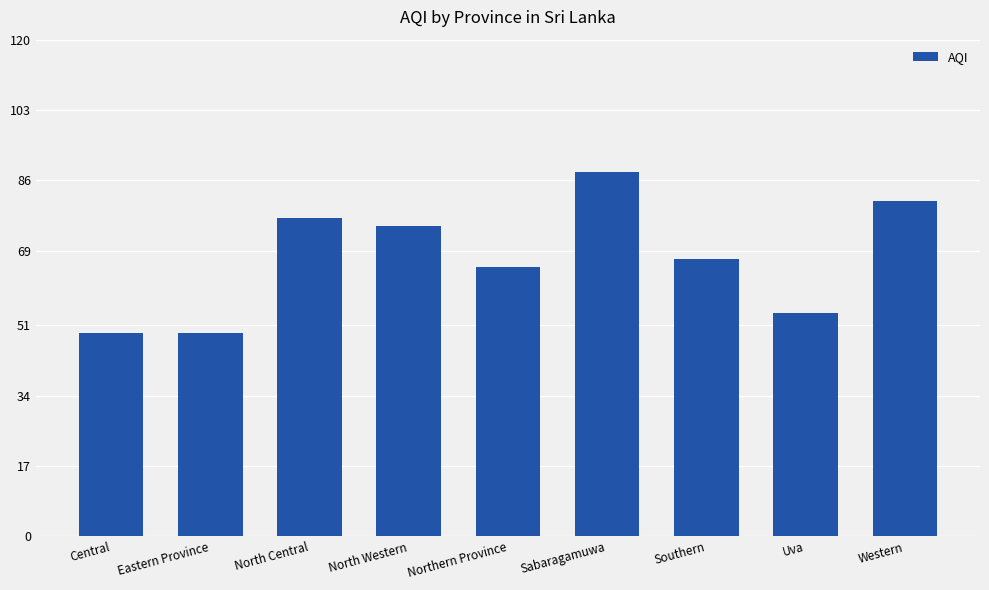

The chart shows a value of 81 at Western. True or false?

True